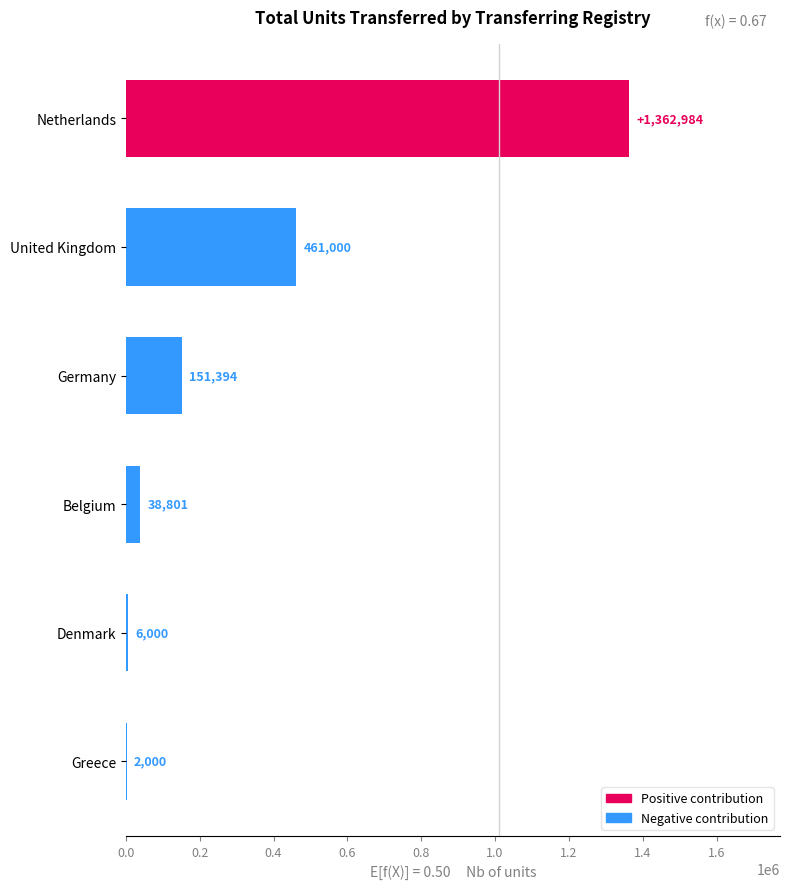

What is the change in value from United Kingdom to Denmark?

-455000